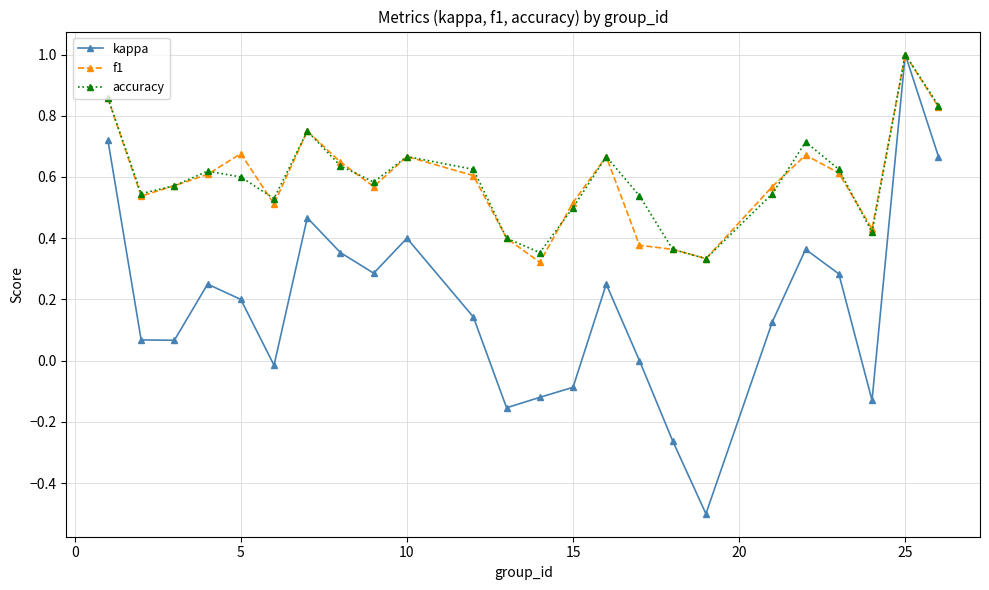

How many interior local peaks does the accuracy series have?

6